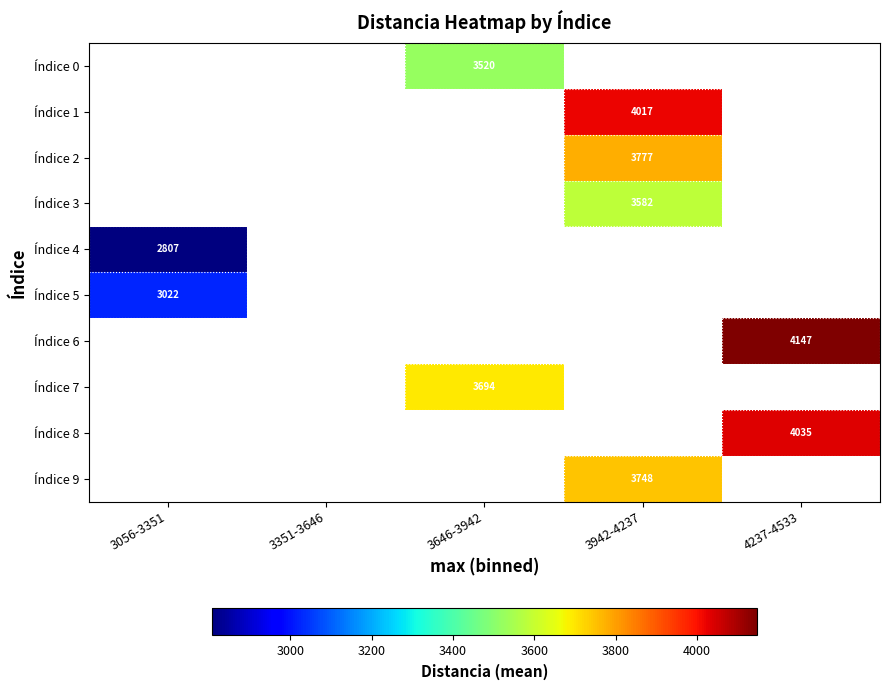

What is the maximum value shown in the chart?

4147.2